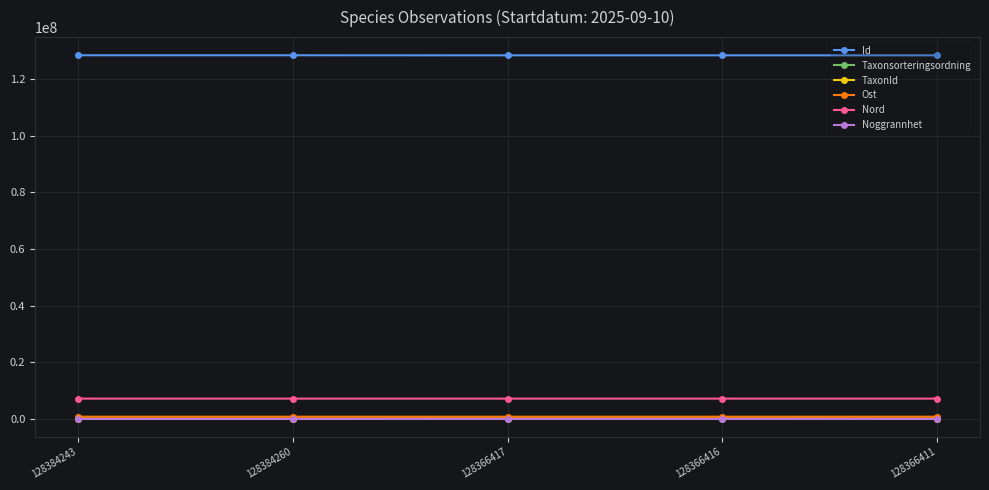

Which series has the largest total across all categories?

Id